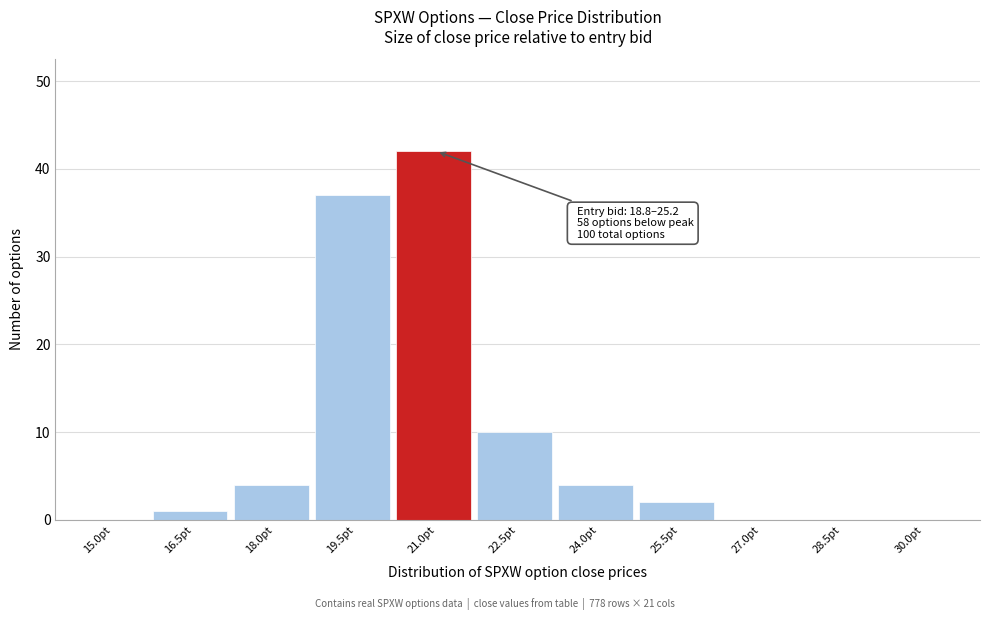

Reading left to right, what are all the values shown in this chart?

15.0pt=0	16.5pt=1	18.0pt=4	19.5pt=37	21.0pt=42	22.5pt=10	24.0pt=4	25.5pt=2	27.0pt=0	28.5pt=0	30.0pt=0